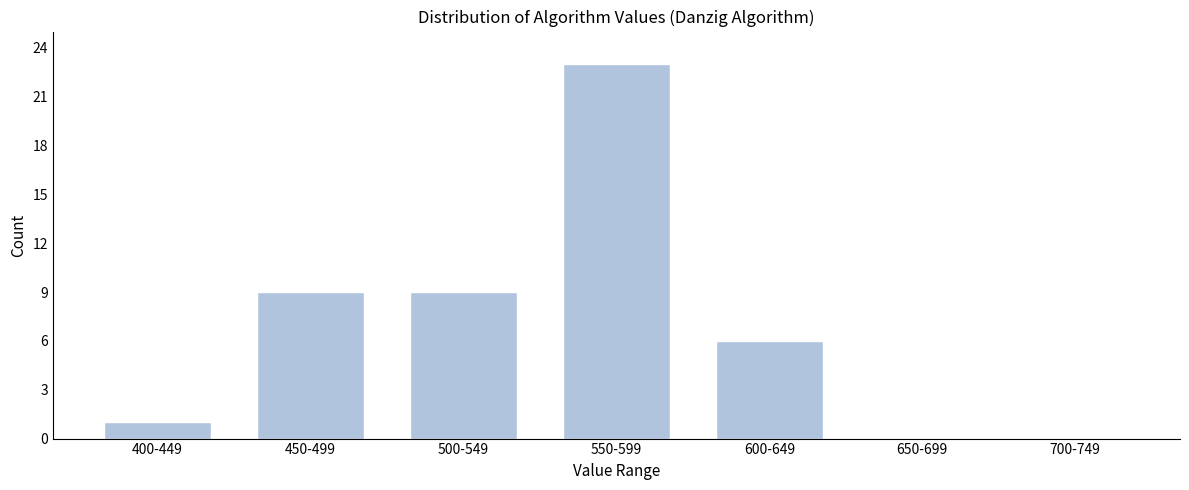

Reading left to right, extract all data points from this chart.

400-449=1	450-499=9	500-549=9	550-599=23	600-649=6	650-699=0	700-749=0